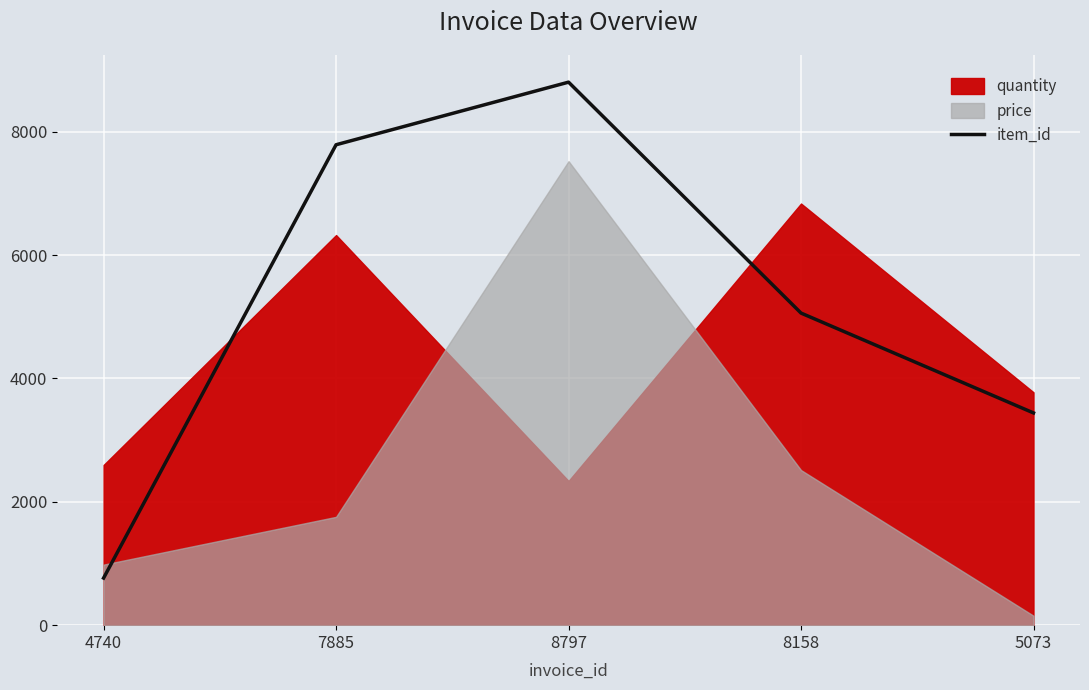

What is the minimum value for item_id?

764